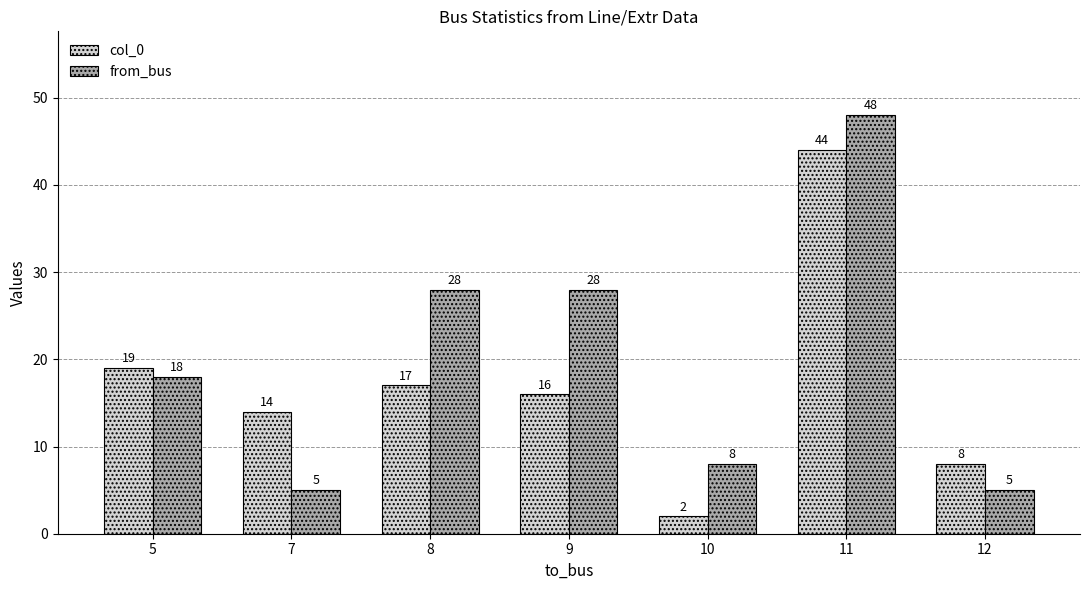

Which series has the largest range (max minus min)?

from_bus